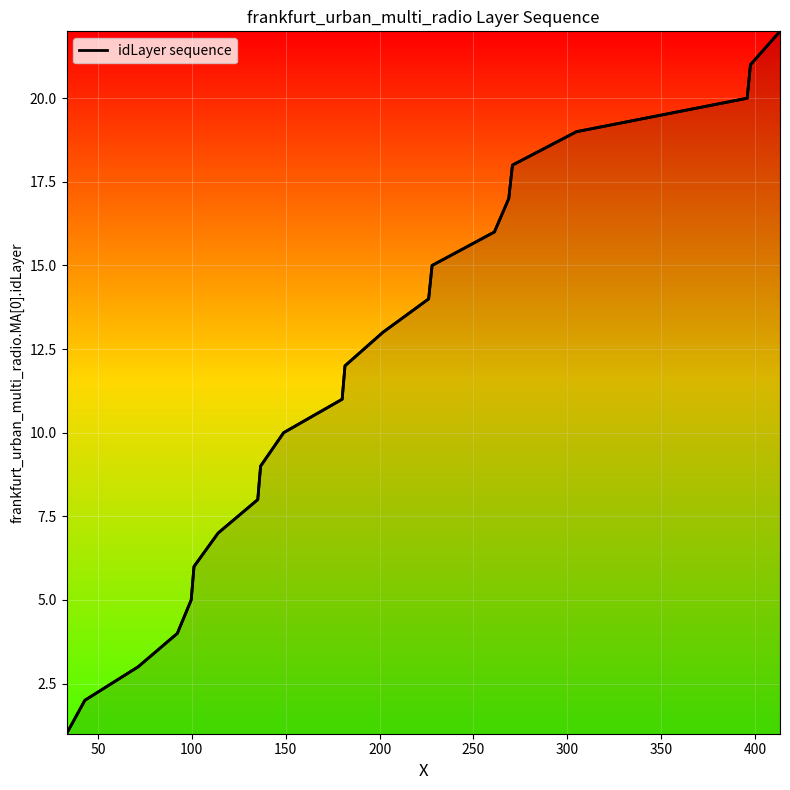

What is the maximum value shown in the chart?

22